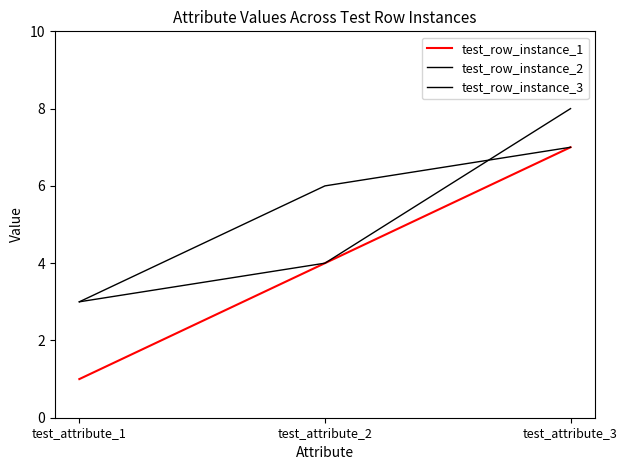

Reading right to left, list all the values displayed in this chart.

test_row_instance_1: 7	4	1
test_row_instance_2: 8	4	3
test_row_instance_3: 7	6	3